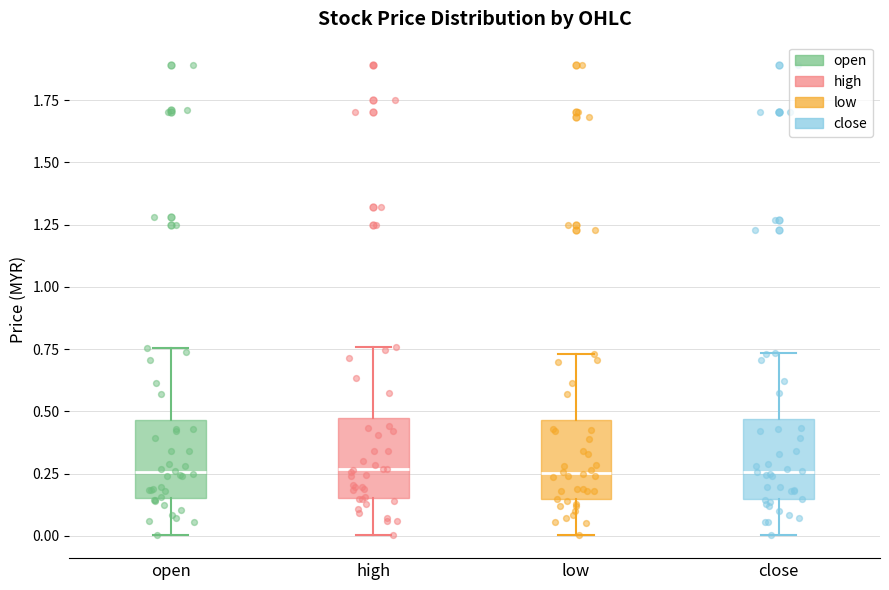

Reading left to right, transcribe this box plot: for each box, give where its median line is, the range the box spans, and where its two whiskers end, as read against the y-axis. The values are not printed on the chart, so give them approximately, as read against the axis.

open: median 0.25, box 0.15 to 0.45, whiskers 0.00 to 0.75
high: median 0.25, box 0.15 to 0.45, whiskers 0.00 to 0.75
low: median 0.25, box 0.15 to 0.45, whiskers 0.00 to 0.75
close: median 0.25, box 0.15 to 0.45, whiskers 0.00 to 0.75